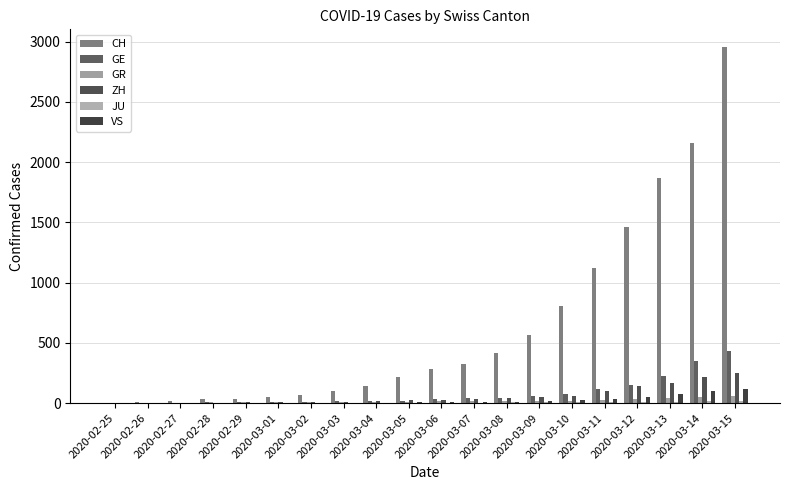

Which label corresponds to the largest value in the chart?

2020-03-15